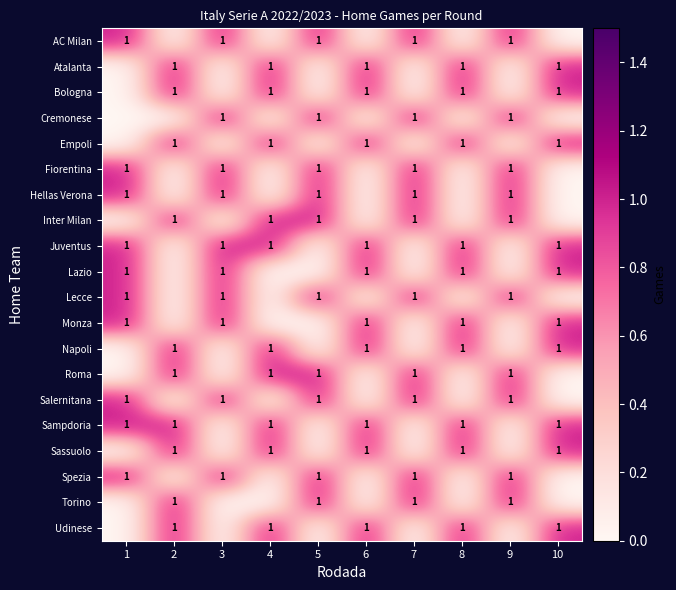

Between 1 and 2, which is larger?

1